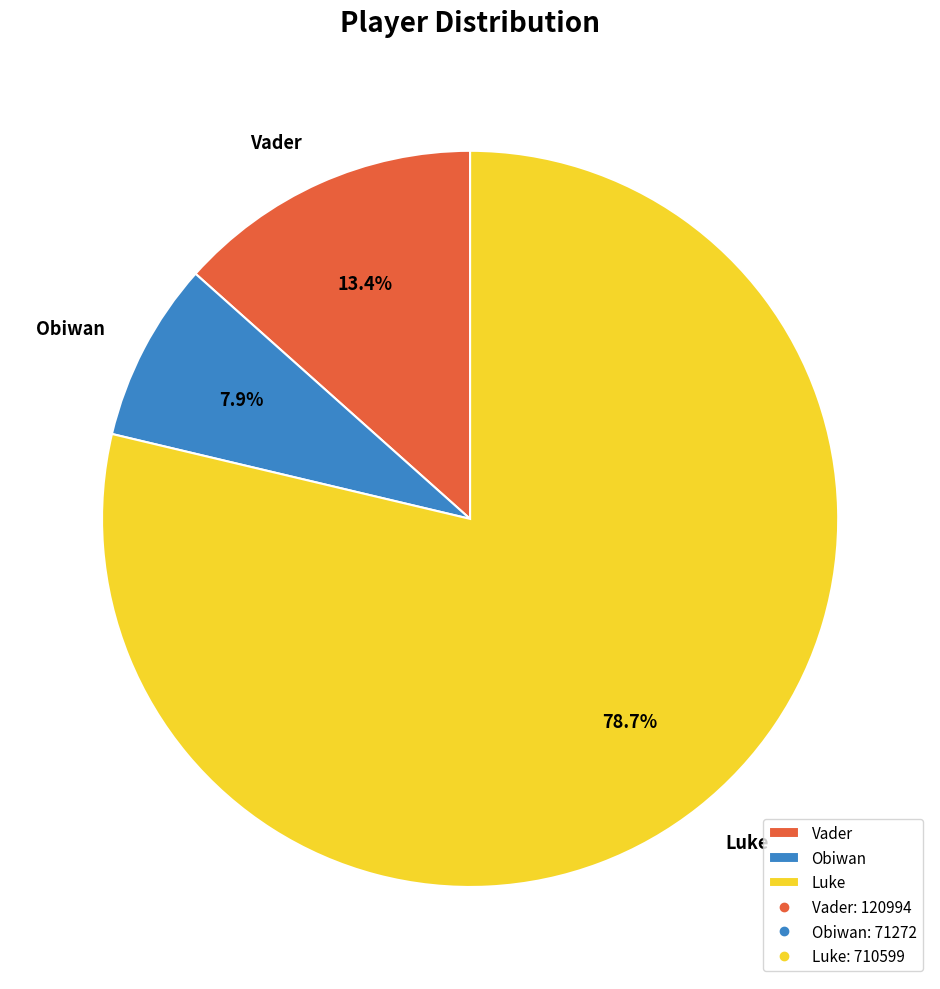

Between Vader and Luke, which is larger?

Luke